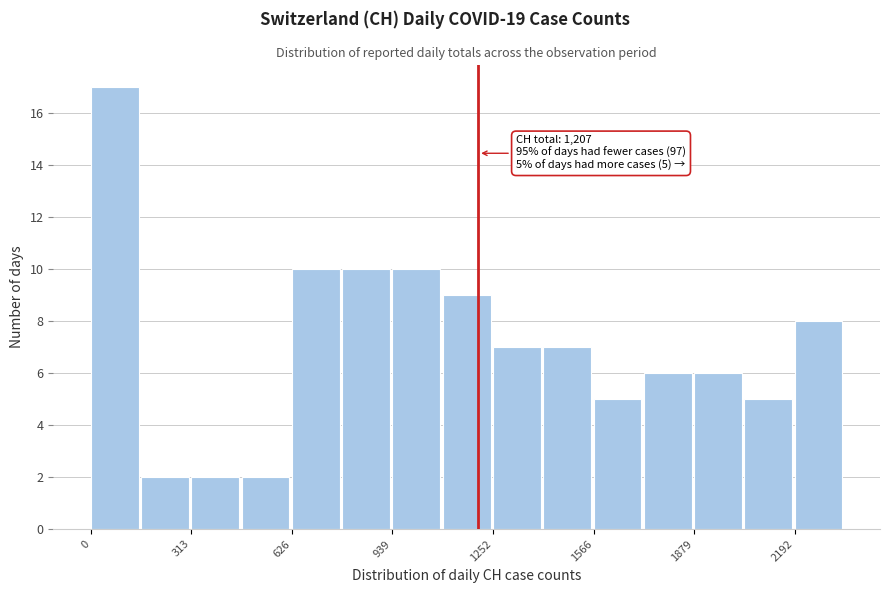

Around what value on the x-axis is the tallest bar? Give the approximate position of its centre, as read against the axis.

50